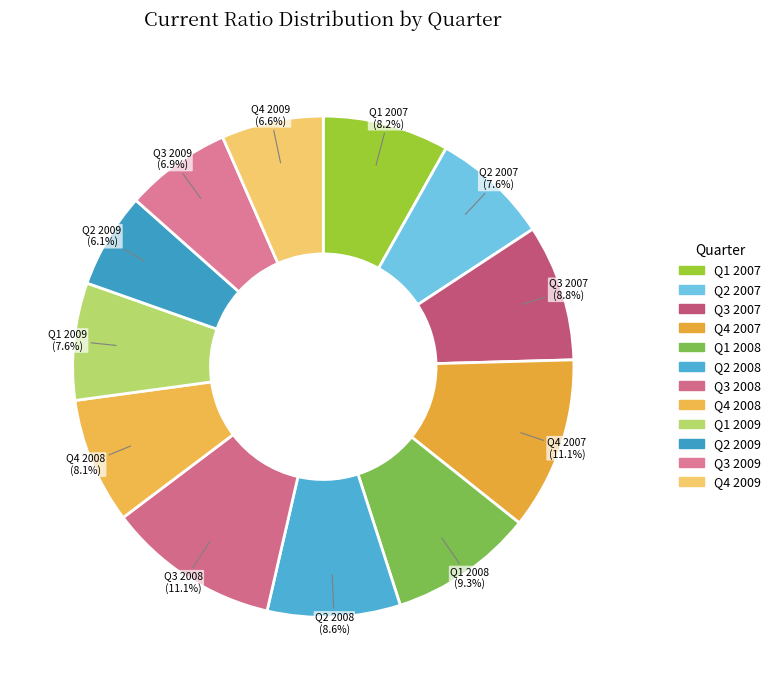

To the nearest percent, what is the difference between the largest and smallest slice percentages?

5%